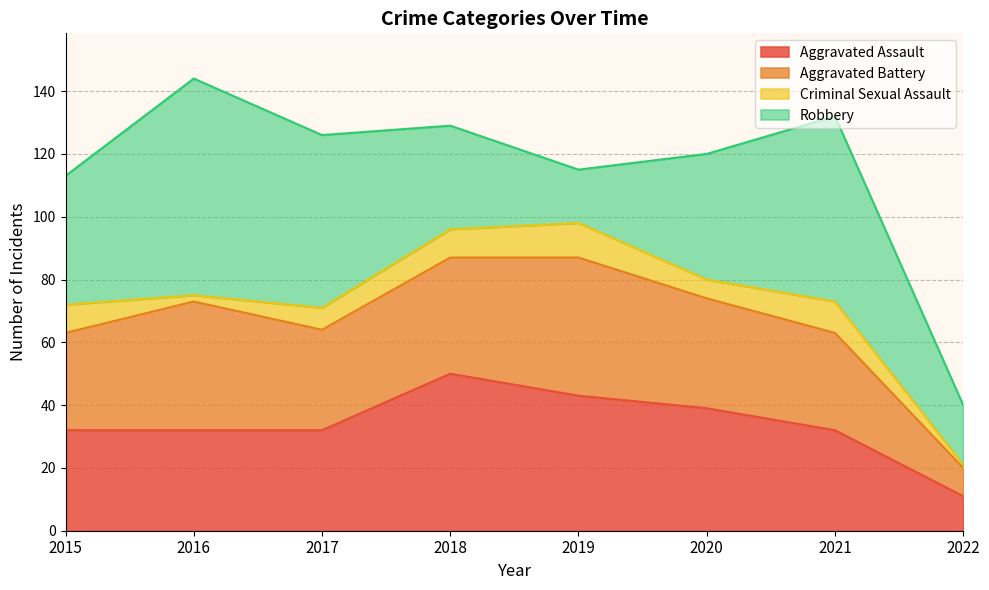

Which series changed the most between 2017 and 2018?

Robbery